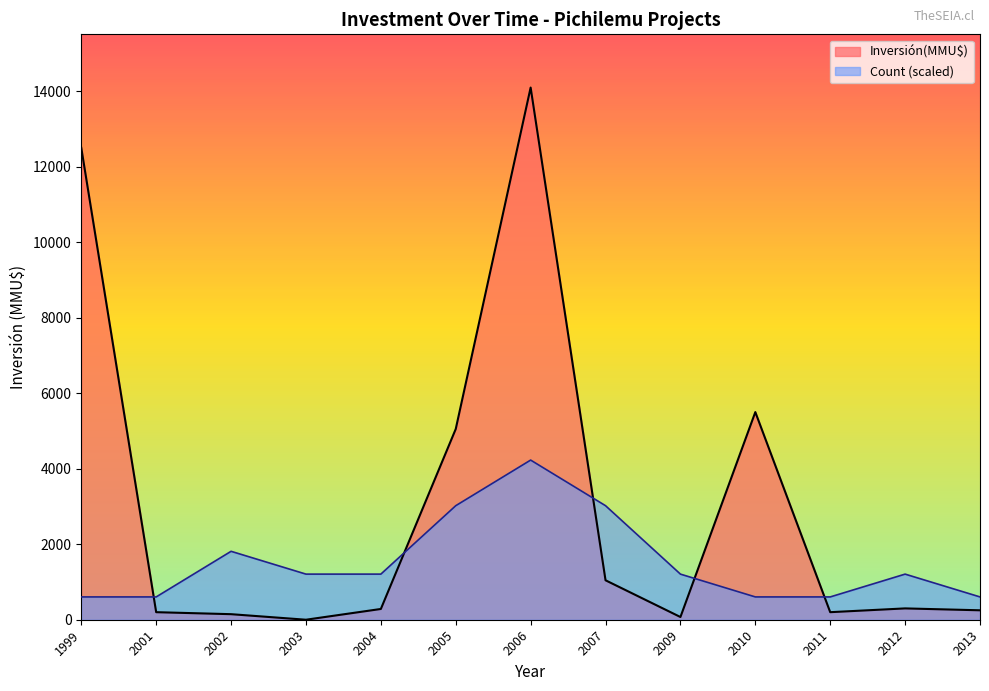

How many intersections are there between Count (scaled) and Inversión(MMU$)?

5